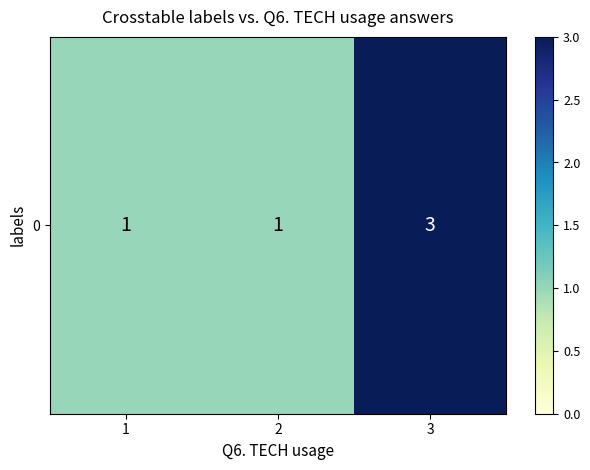

Between 2 and 3, which is larger?

3